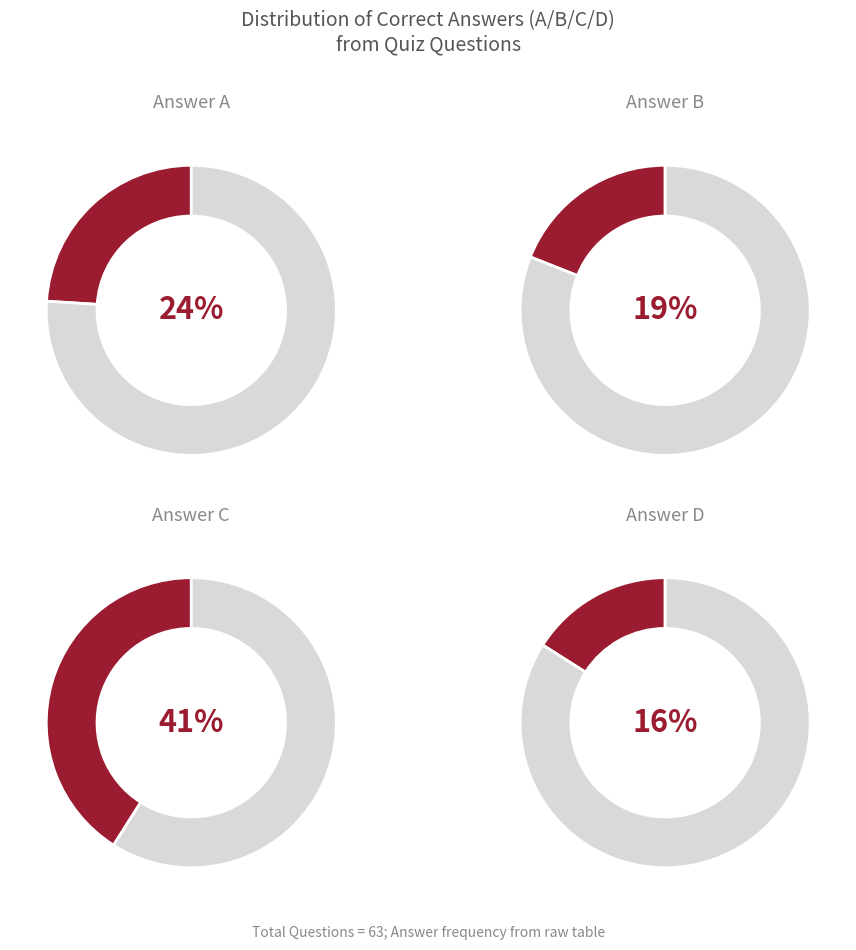

The A slice represents 15% of the pie. True or false?

False